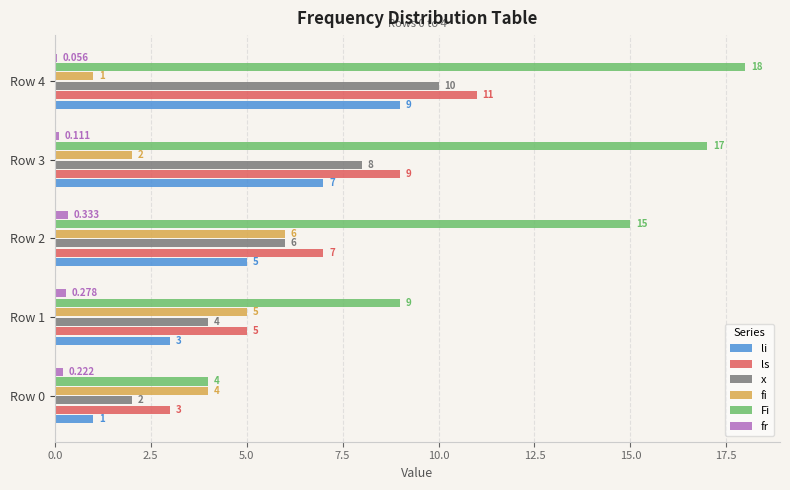

Count the number of categories in the chart.

5